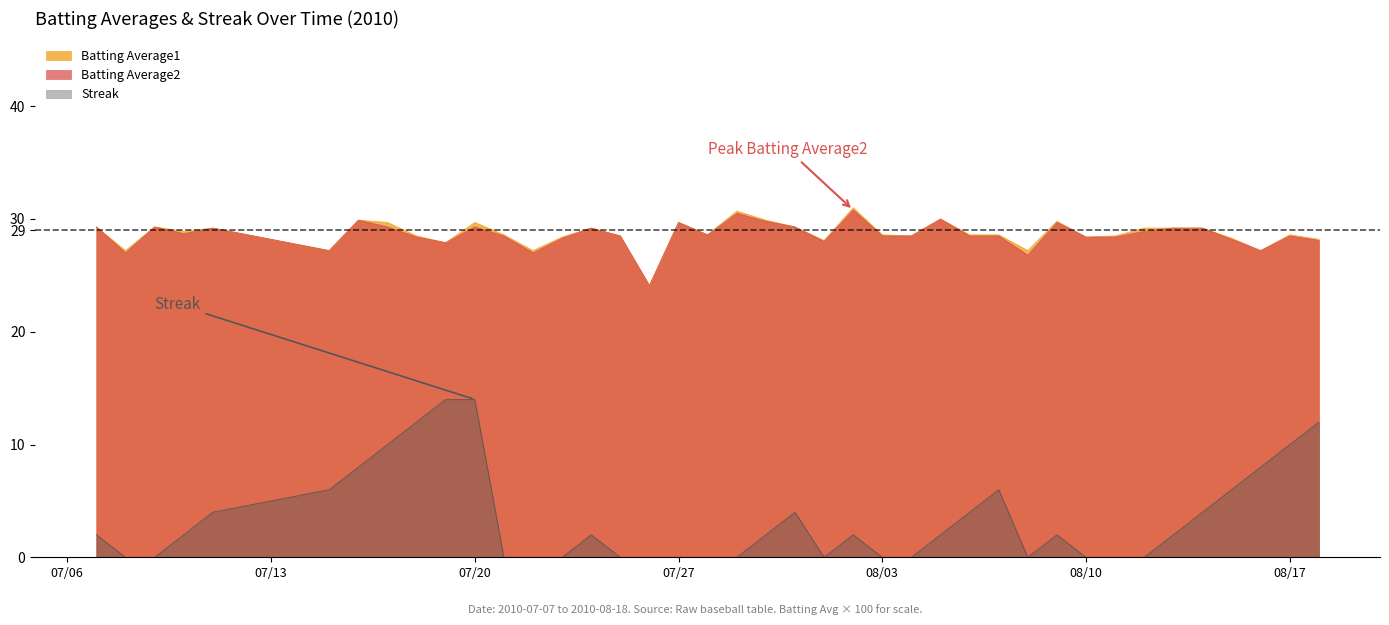

What is the highest value of the Batting Average2 series?

30.8